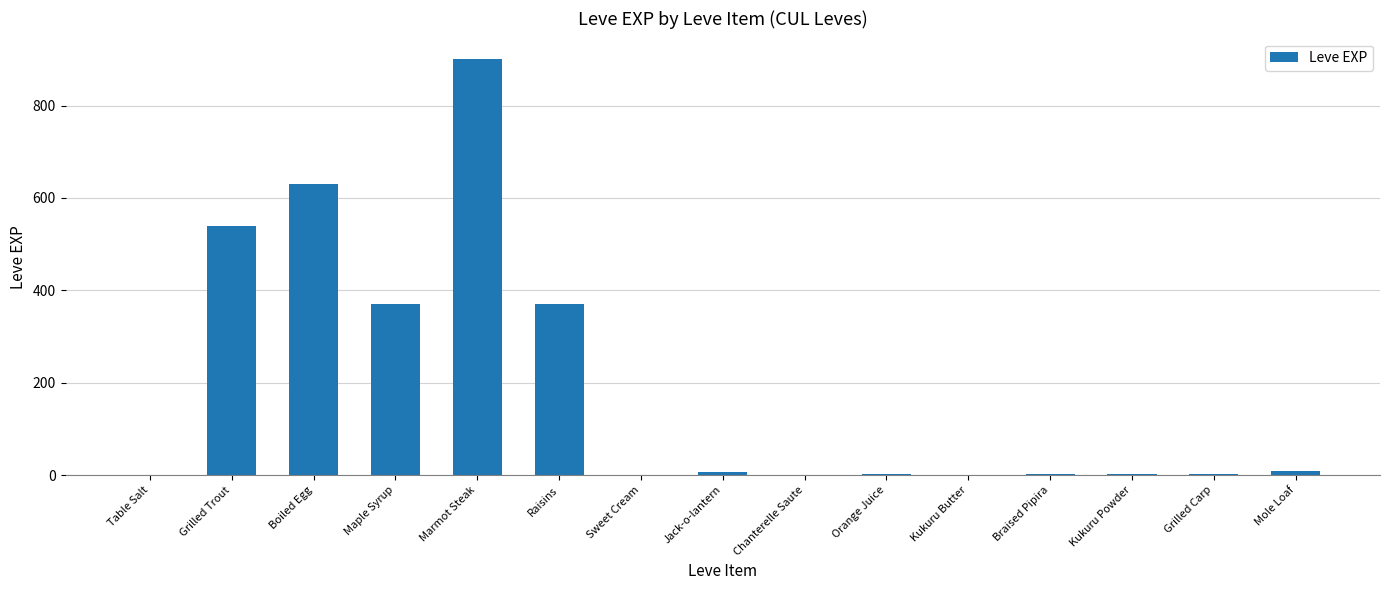

The value at Boiled Egg is 630. True or false?

True